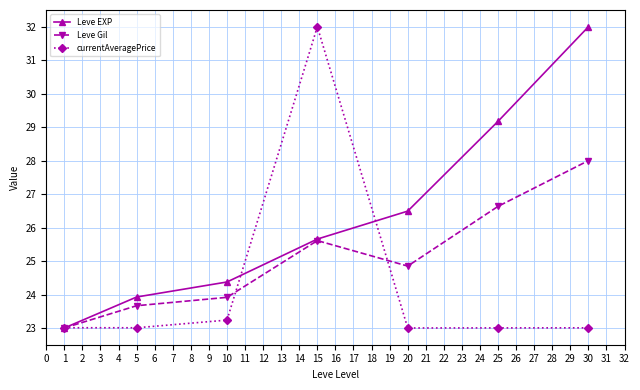

What is the maximum value for Leve Gil?

28.0